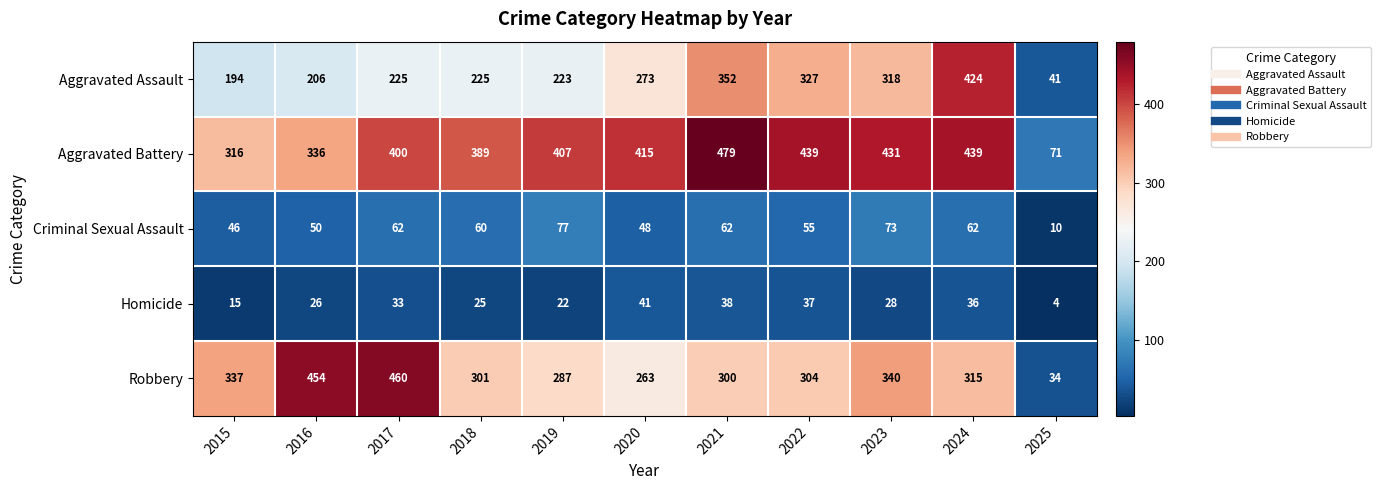

How many data points in Aggravated Battery are less than 407?

5